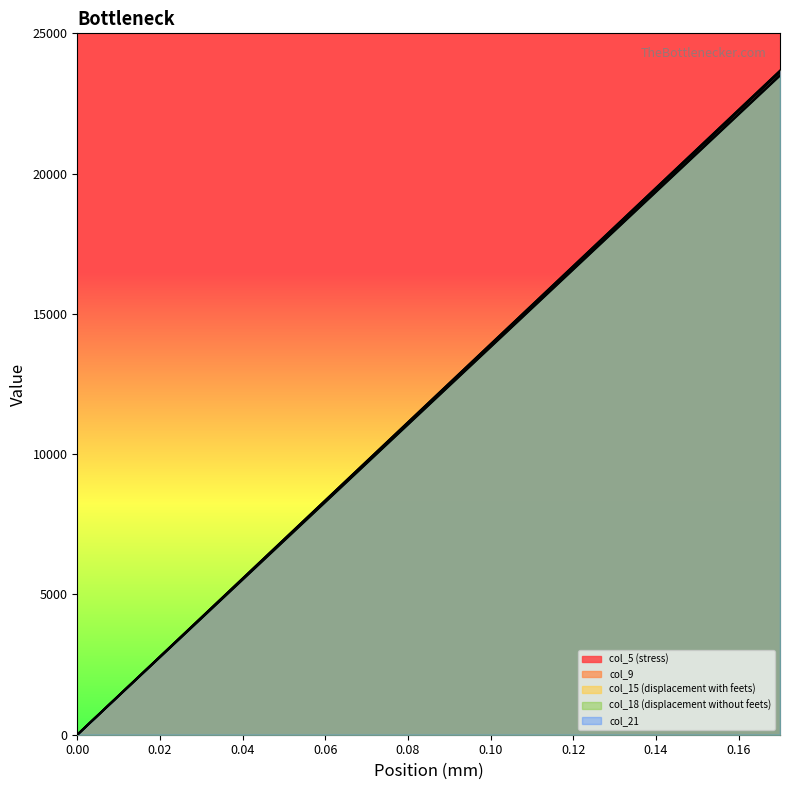

The value of col_9 at 0.06 is 3399.5. True or false?

False